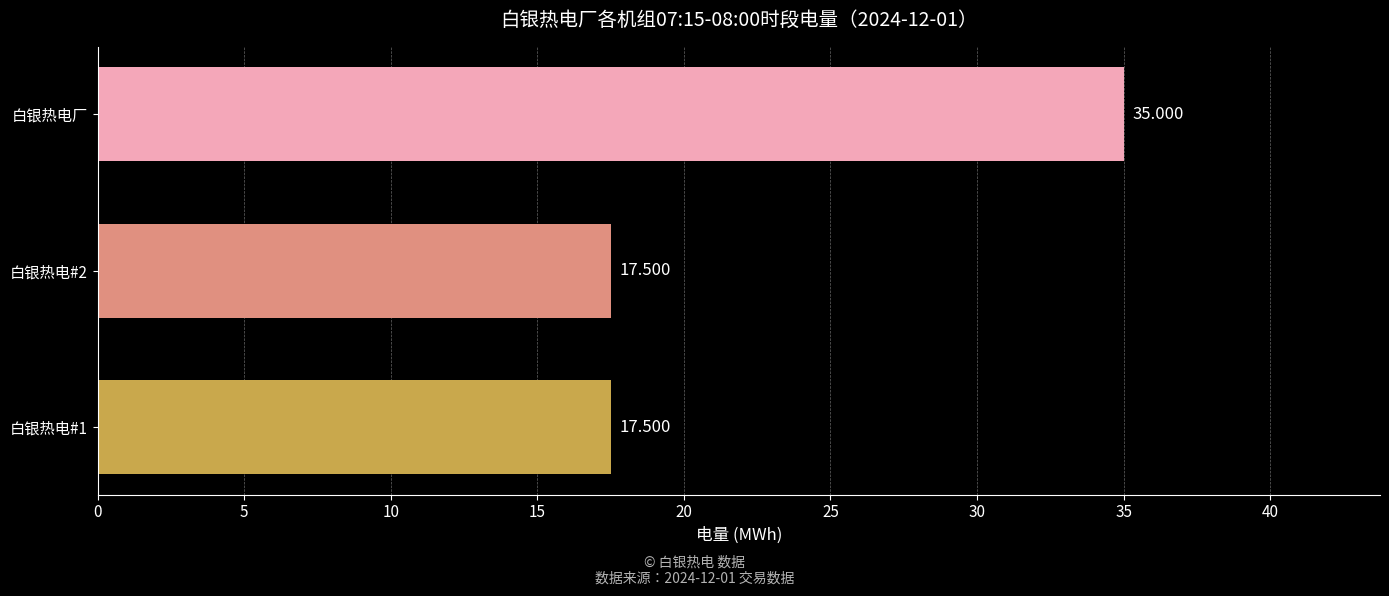

How many distinct data groups are displayed?

1